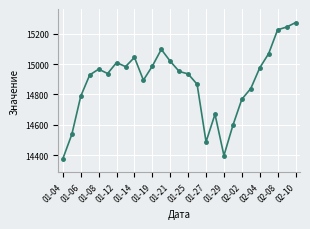

What is the value of the 12th point from the left?

15097.3